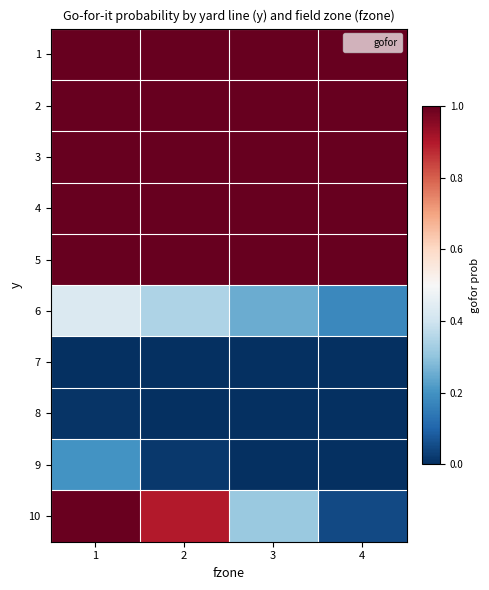

What is the total value across all series at 3?

5.6